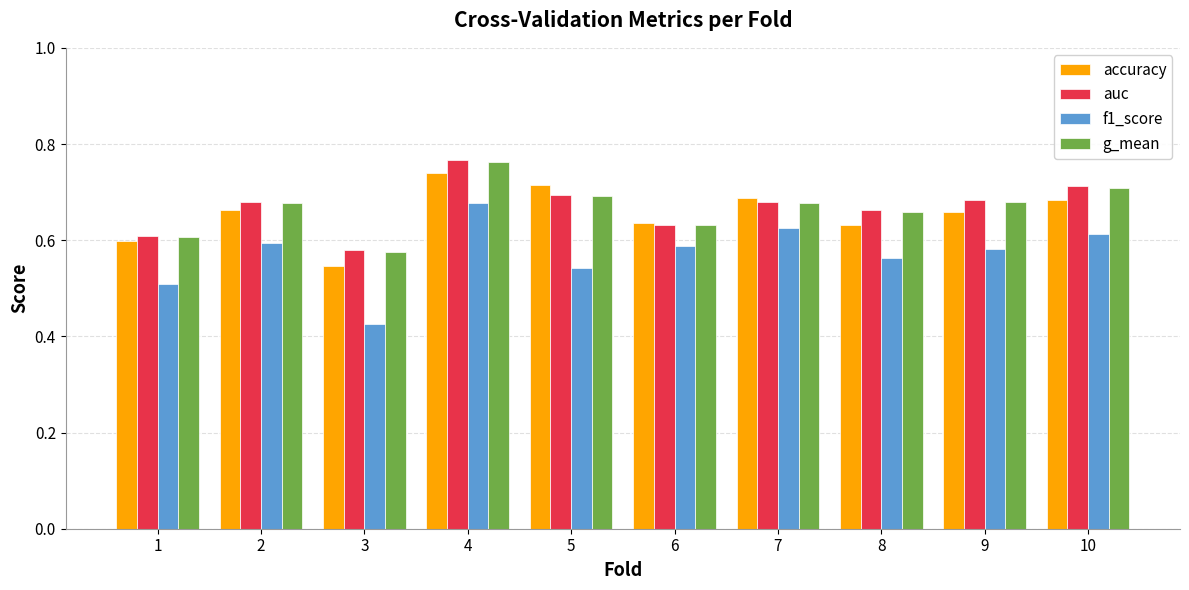

How many groups of bars are there?

10